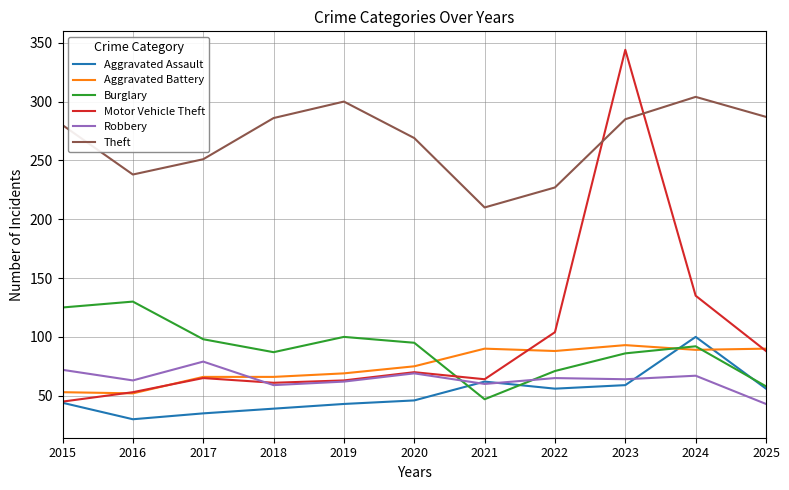

Which series changed the most between 2019 and 2024?

Motor Vehicle Theft